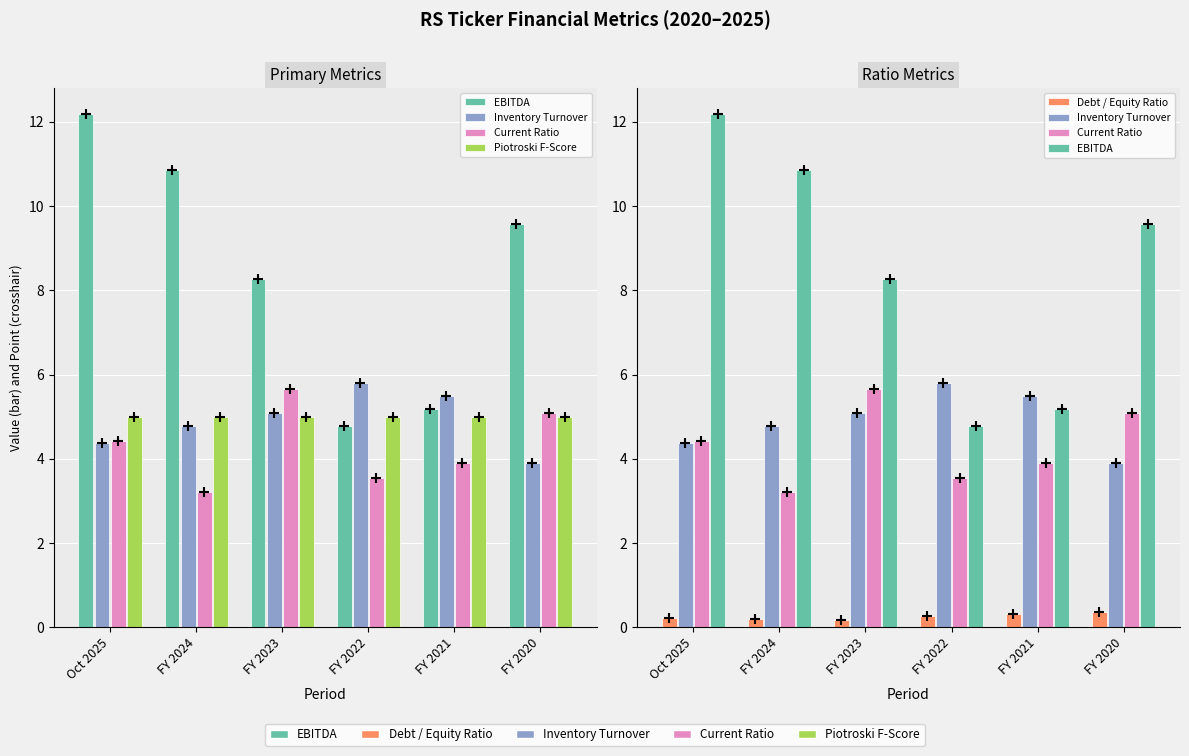

The Current Ratio series shows 5.1 at FY 2020. True or false?

True